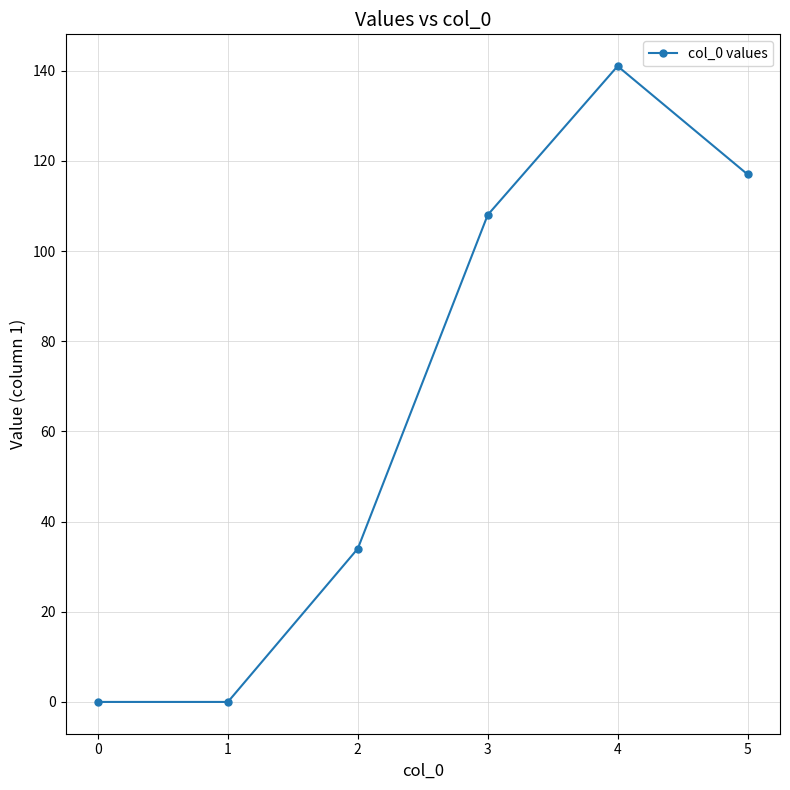

Does the chart display data point markers on the line(s)?

Yes